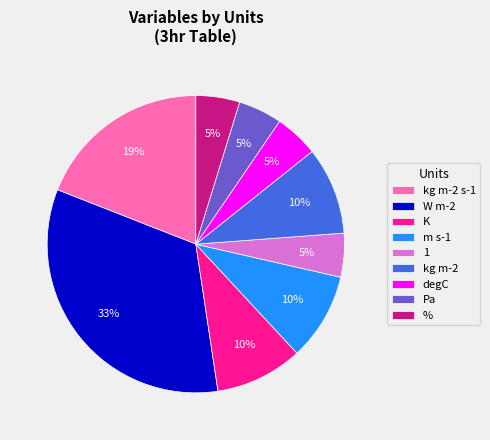

Does degC account for over 50% of the chart?

No